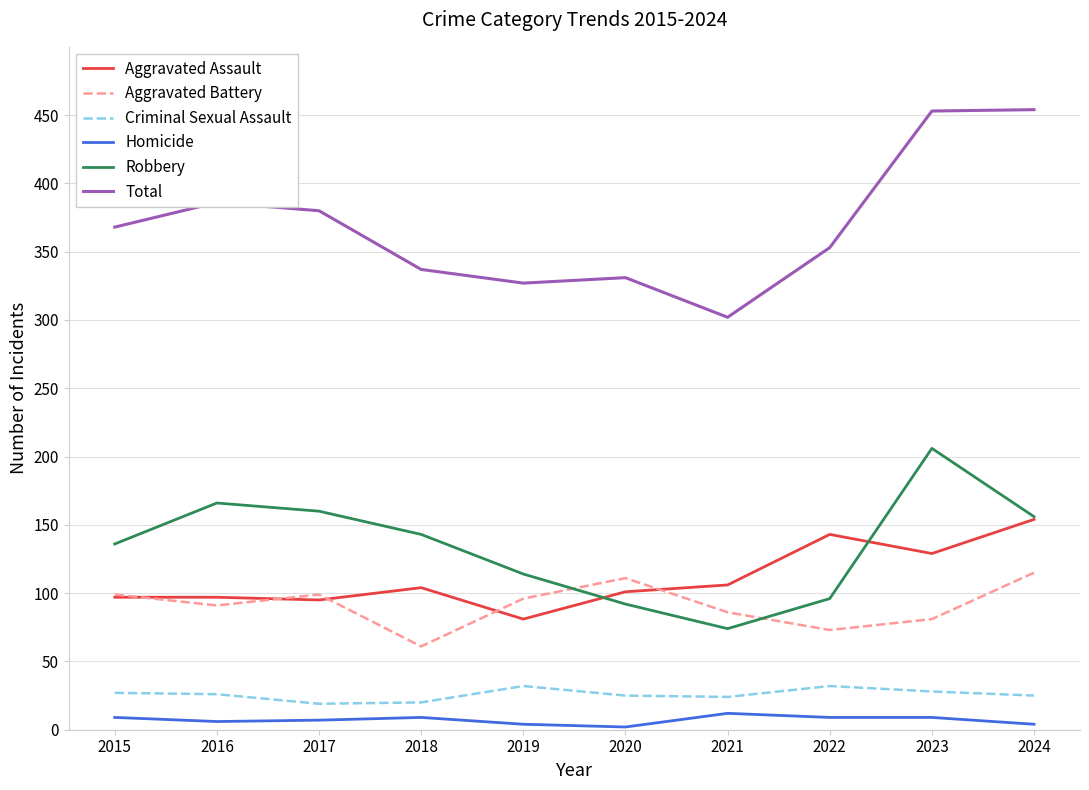

What is the highest value of the Criminal Sexual Assault series?

32